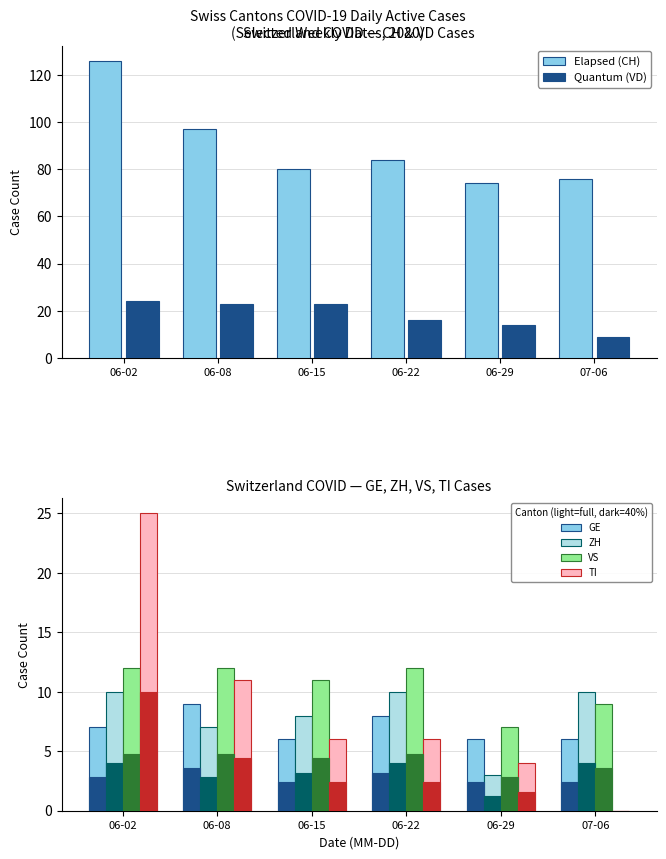

What is the greatest value displayed?

126